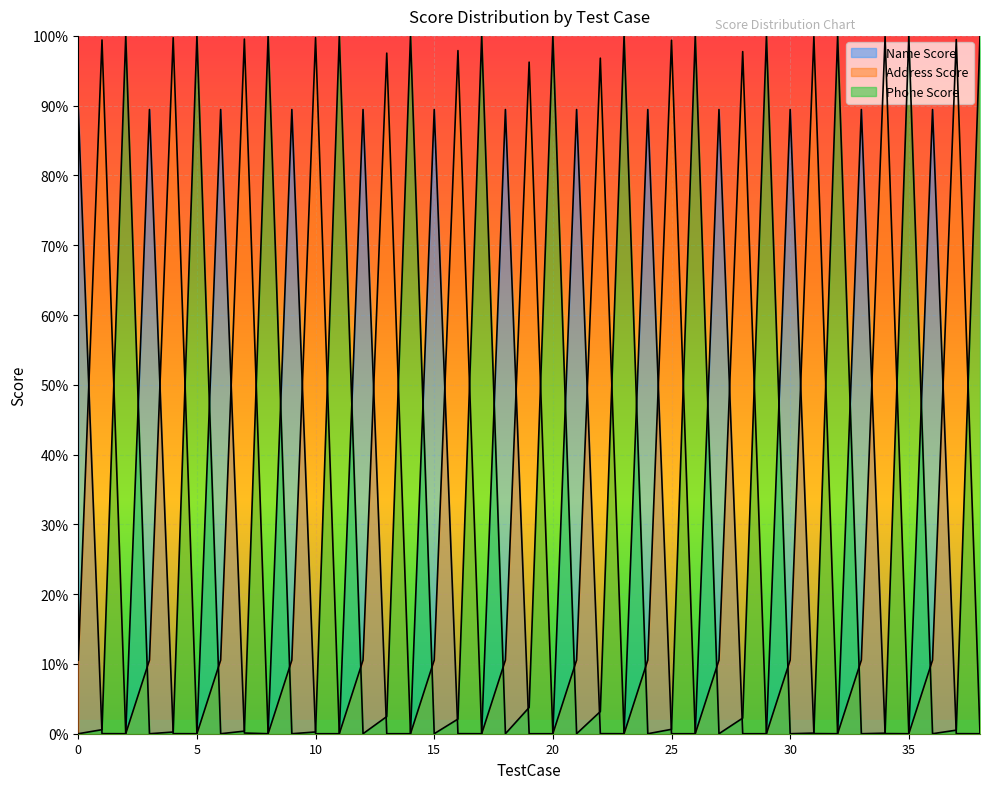

Rank the categories by Name Score value from highest to lowest.

0, 3, 6, 9, 12, 15, 18, 21, 24, 27, 30, 33, 36, 7, 31, 34, 1, 4, 16, 22, 37, 2, 5, 8, 10, 11, 13, 14, 17, 19, 20, 23, 25, 26, 28, 29, 32, 35, 38